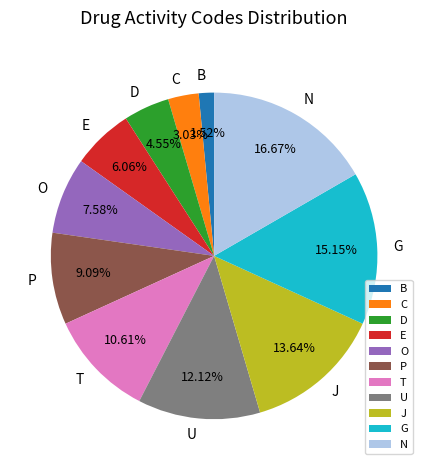

The N slice represents 17% of the pie. True or false?

True